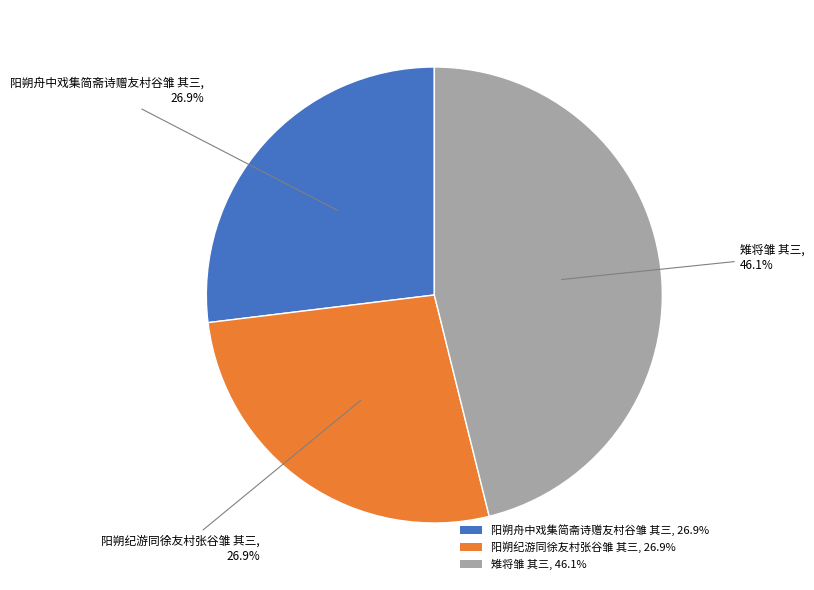

Is it true that 雉将雏 其三 is 46% of the pie?

True